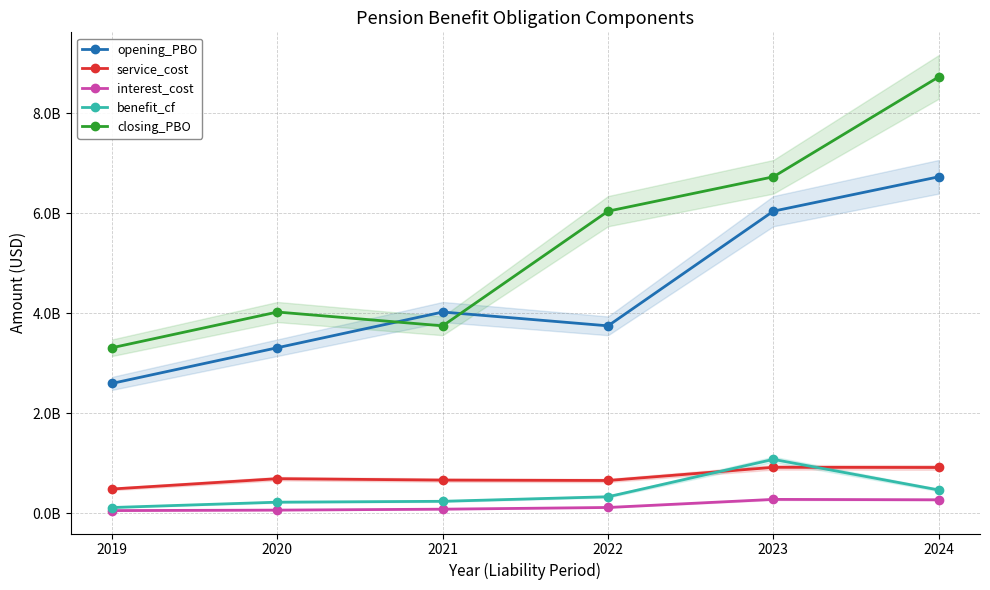

What is the total value across all series at 2022?

10898606000